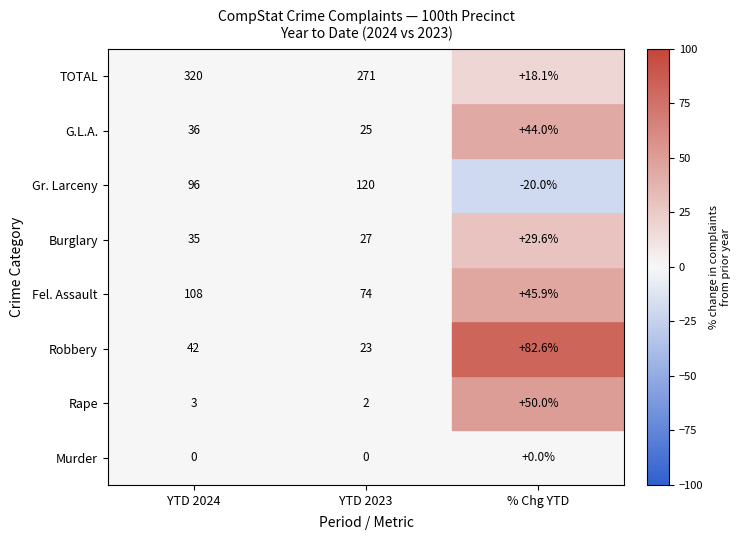

How many distinct data groups are displayed?

8